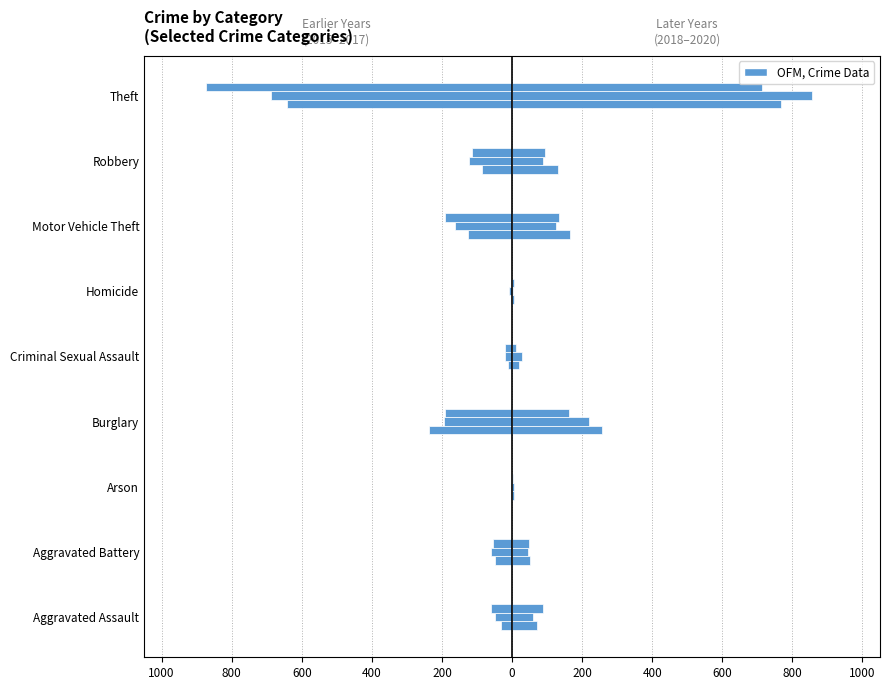

What is the sum of all 2018 values?

1473